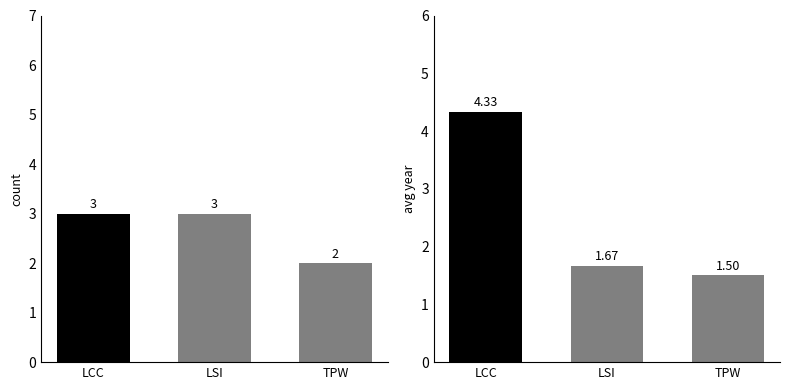

How many bars are there in each group?

2